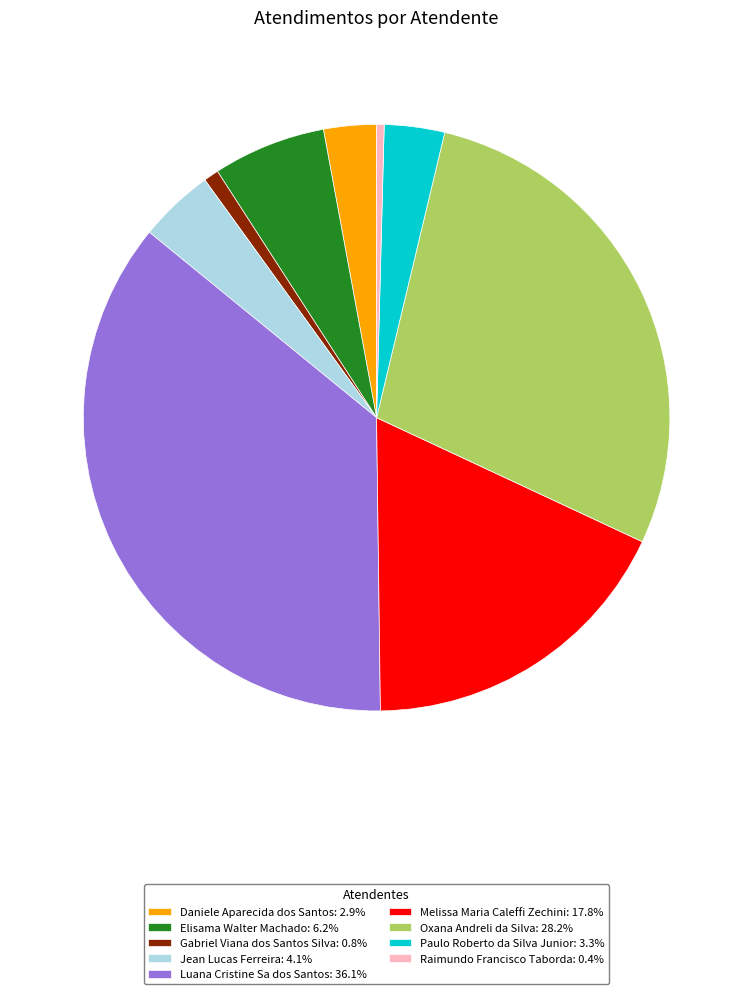

Is the sum of Luana Cristine Sa dos Santos: 36.1% and Elisama Walter Machado: 6.2% greater than half?

No